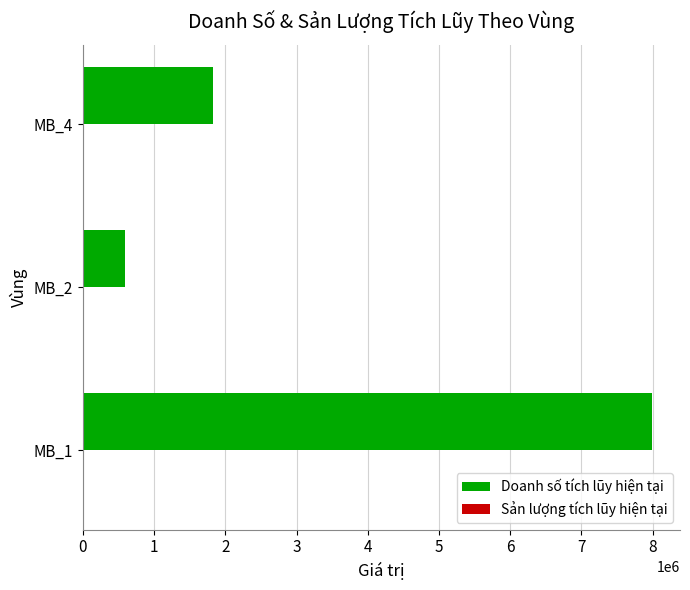

At which label is Doanh số tích lũy hiện tại closest to 4287000?

MB_4